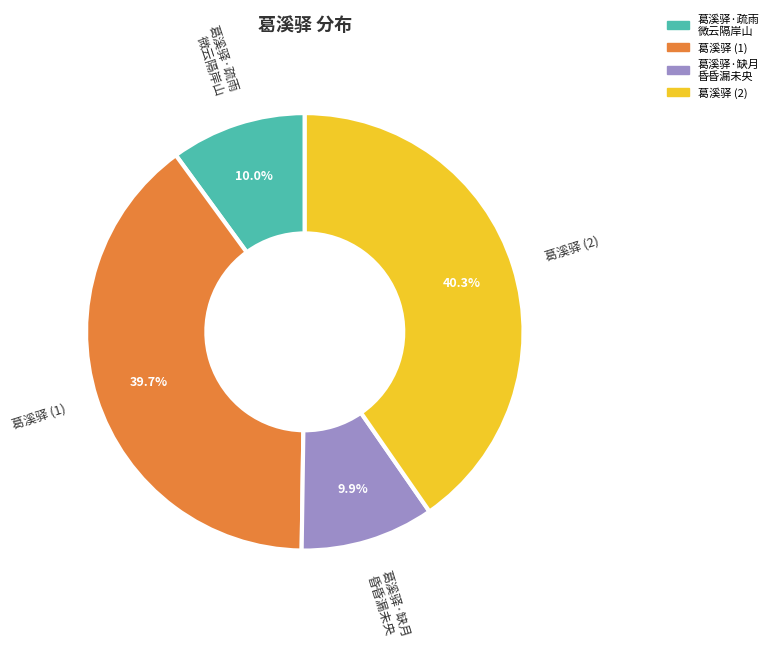

What portion of the pie excludes 葛溪驿 (1)?

60.3%